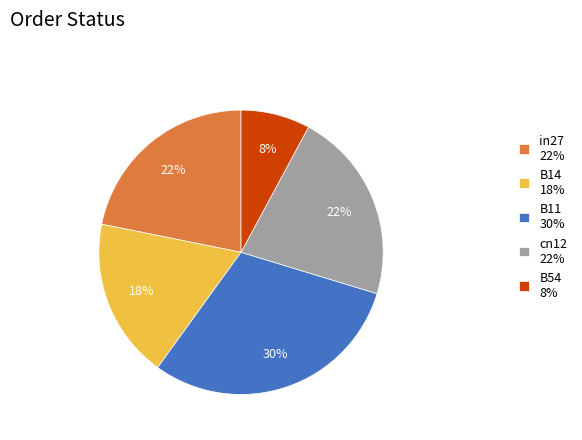

Combined, do B11 30% and in27 22% account for over 50%?

Yes